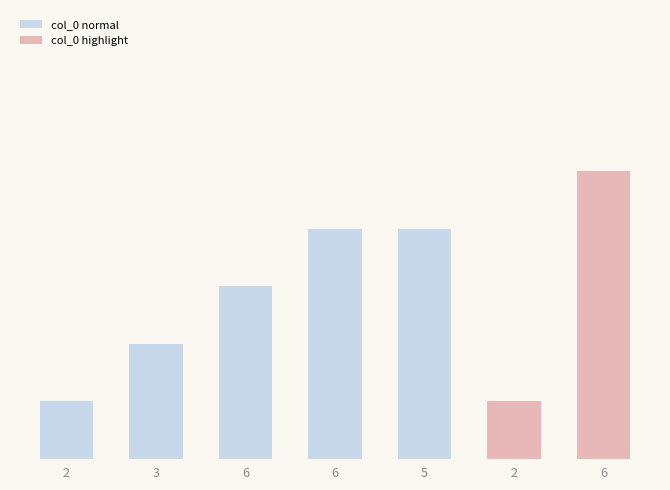

The chart shows a value of 7 at 6. True or false?

False